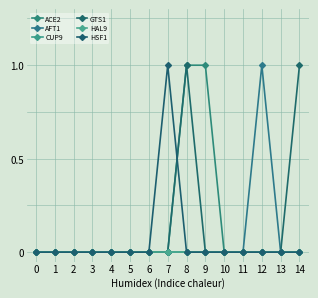

Reading left to right, extract all data points from this chart.

ACE2: 0	0	0	0	0	0	0	0	1	1	0	0	0	0	0
AFT1: 0	0	0	0	0	0	0	0	0	0	0	0	1	0	0
CUP9: 0	0	0	0	0	0	0	0	0	0	0	0	0	0	0
GTS1: 0	0	0	0	0	0	0	0	1	0	0	0	0	0	1
HAL9: 0	0	0	0	0	0	0	0	0	0	0	0	0	0	0
HSF1: 0	0	0	0	0	0	0	1	0	0	0	0	0	0	0